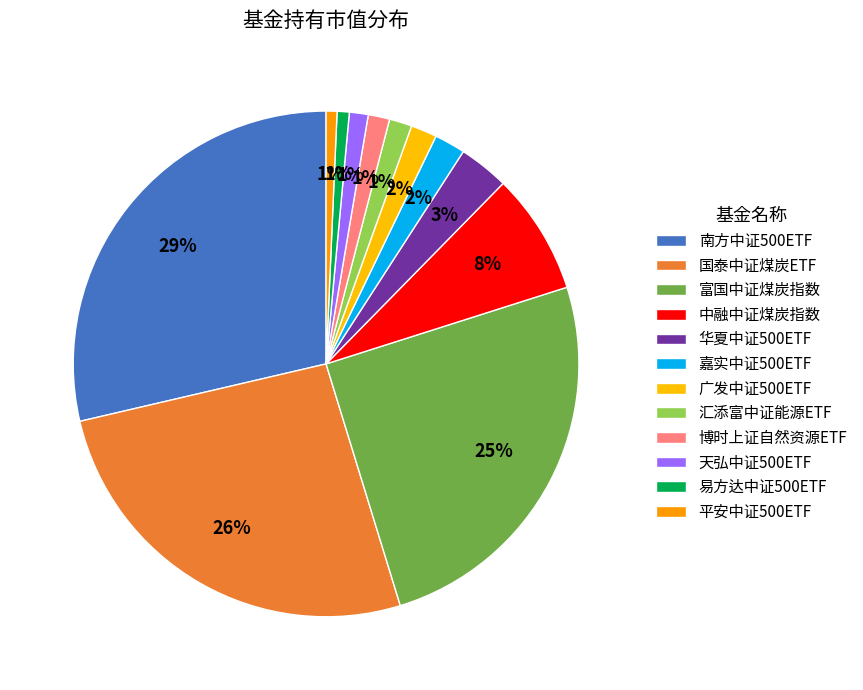

To the nearest percent, what percentage of the pie is 易方达中证500ETF?

1%